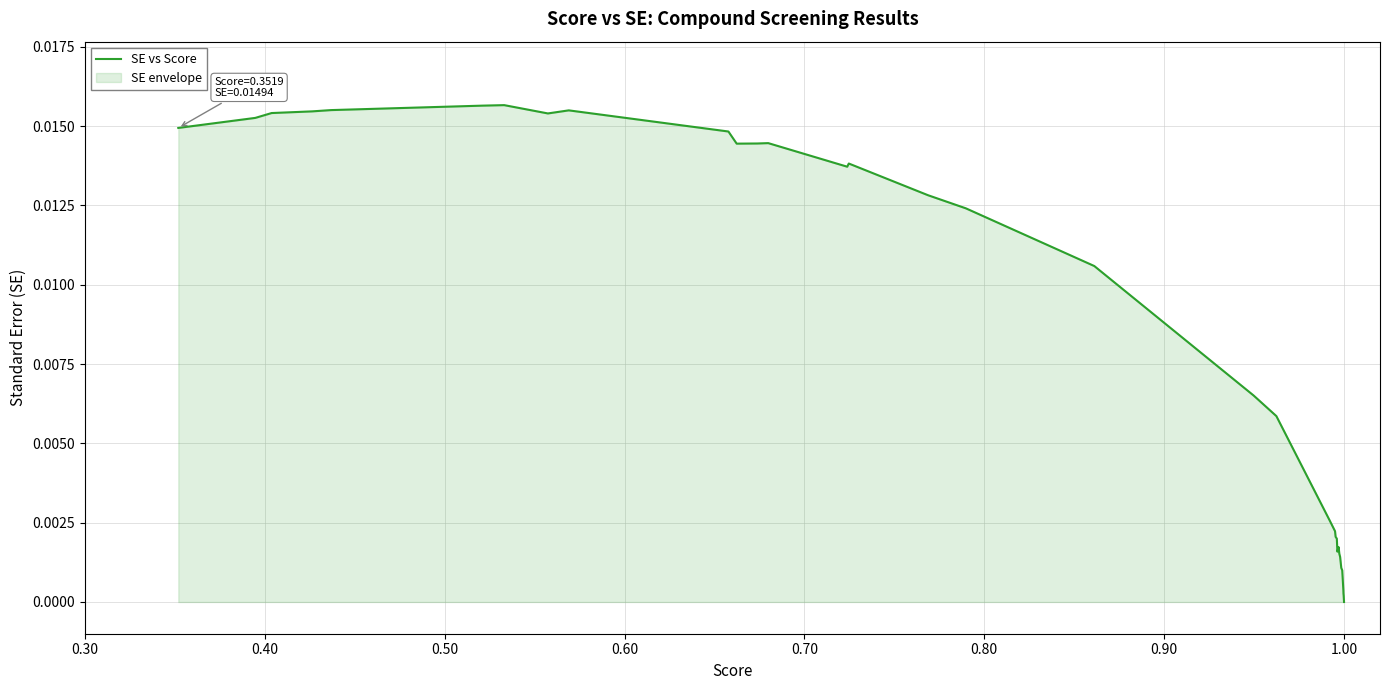

True or false: the data has more than 2 interior local peaks.

True